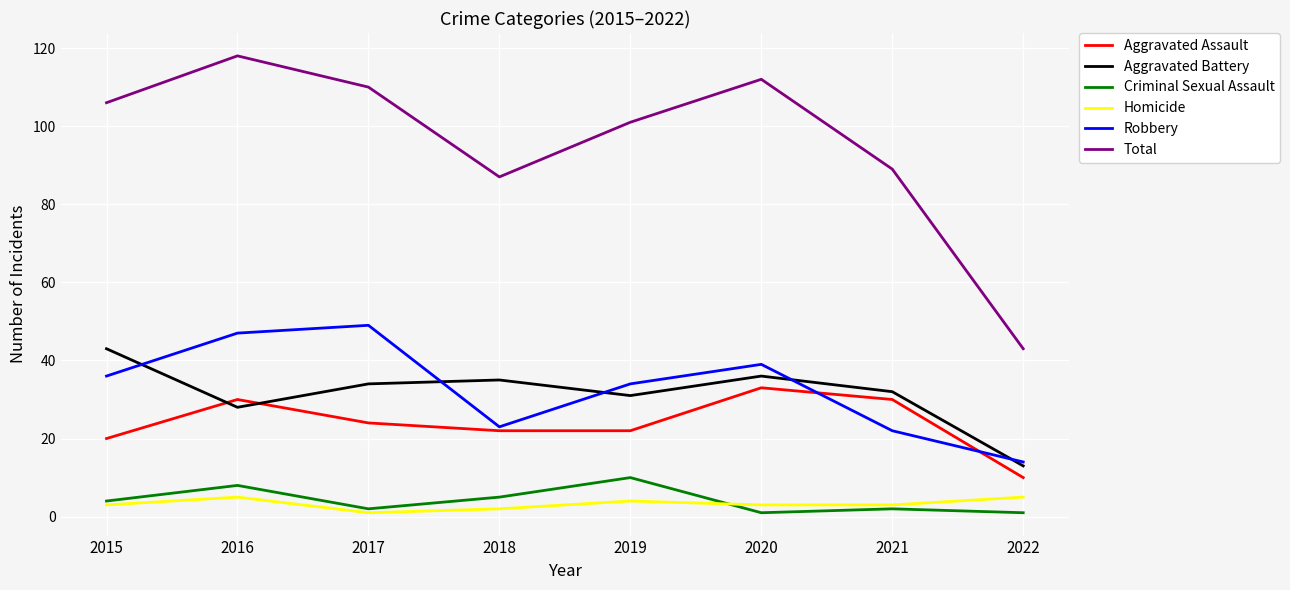

Is this an area chart (filled region under the line)?

No